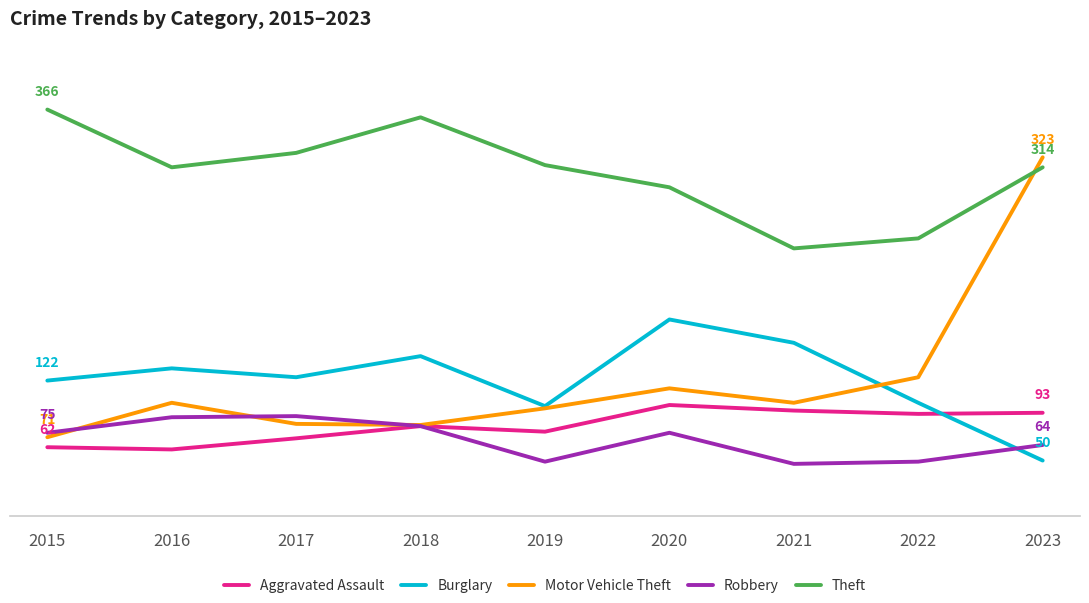

At which label does Theft reach its minimum?

2021